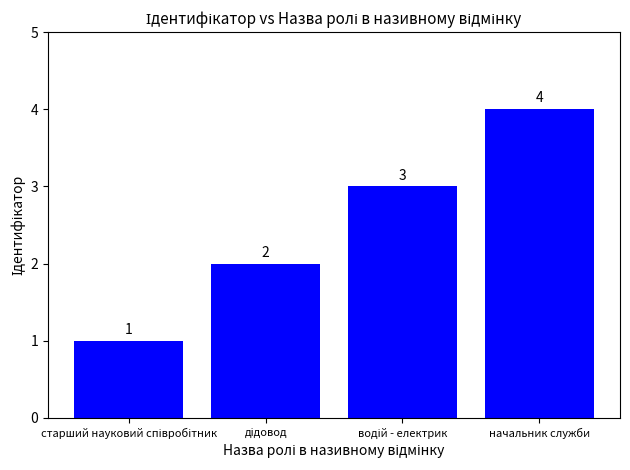

What is the label of the 4th bar from the left?

начальник служби